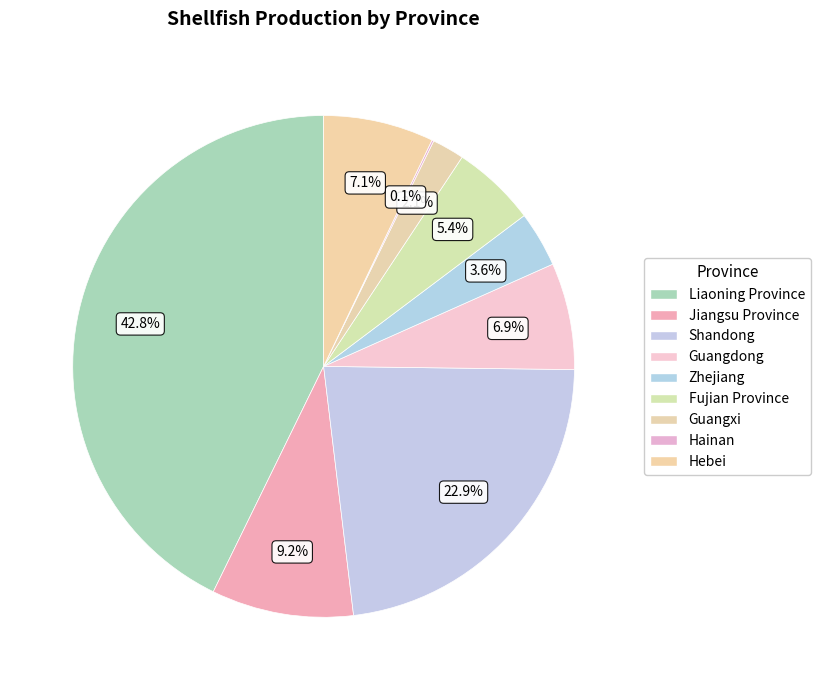

To the nearest percent, what is the difference between the Guangdong and Guangxi slice percentages?

5%